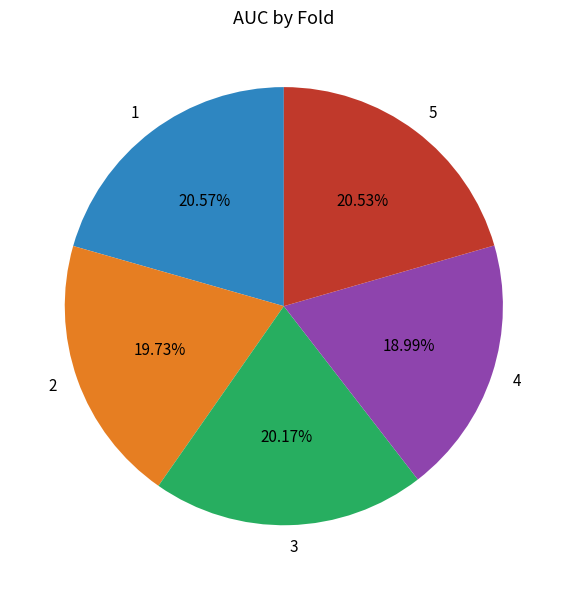

Count the number of slices in the pie.

5